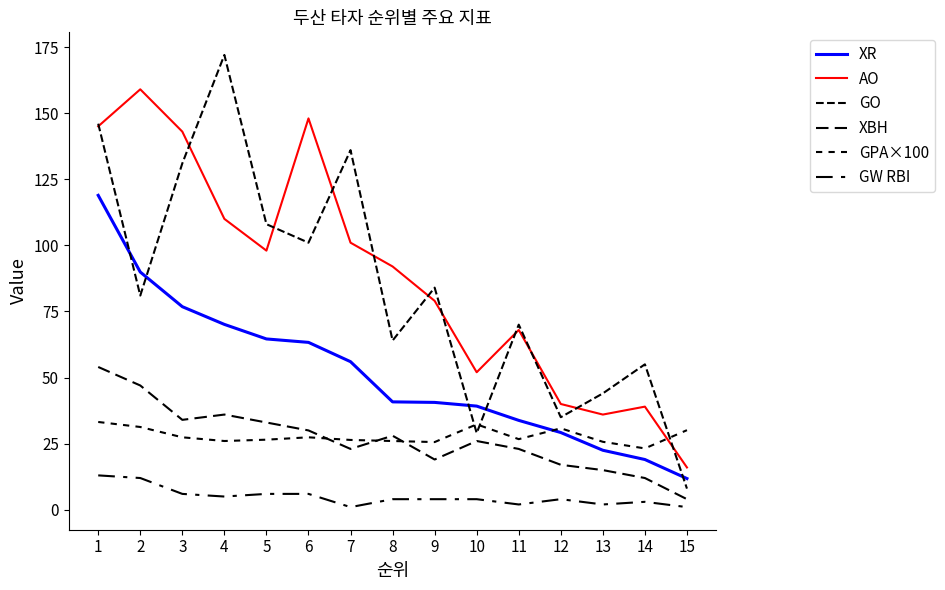

True or false: XBH has more than 2 points higher than both neighbors.

True